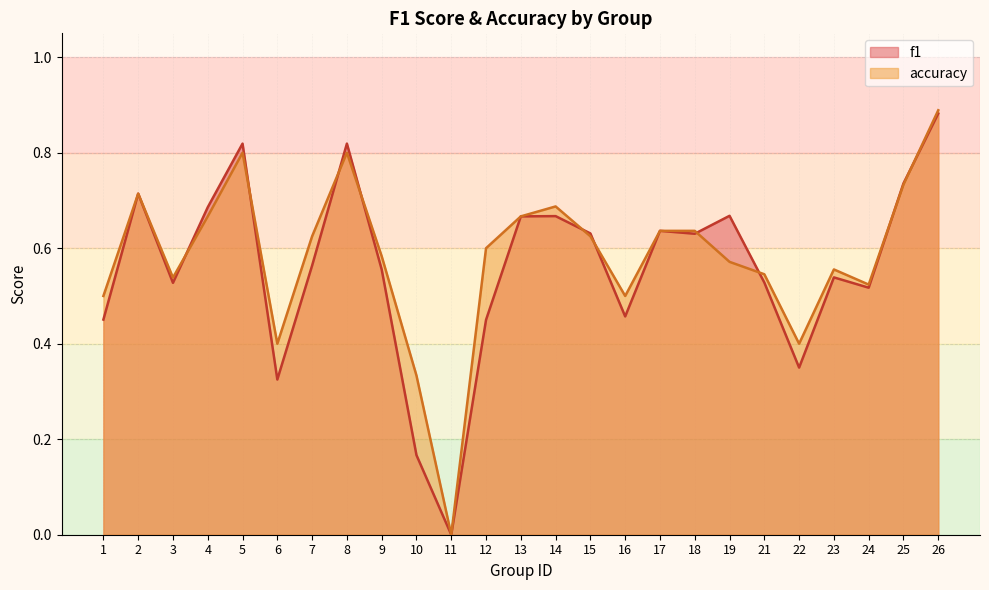

What is the value of the accuracy point at the 7th from the left?

0.6